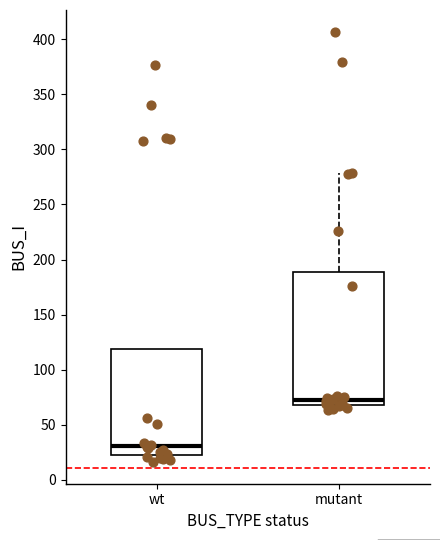

Reading left to right, transcribe this box plot: for each box, give where its median line is, the range the box spans, and where its two whiskers end, as read against the y-axis. The values are not printed on the chart, so give them approximately, as read against the axis.

wt: median 30, box 25 to 120, whiskers 15 to 120
mutant: median 75, box 70 to 190, whiskers 65 to 280